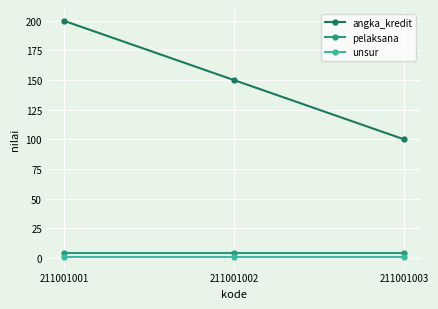

How many lines are shown in the chart?

3